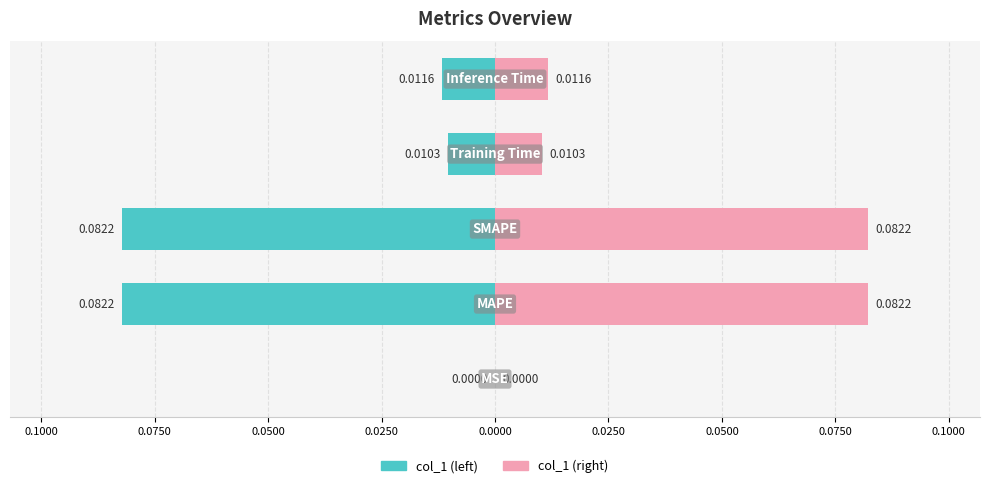

What are all the series names shown in the legend?

col_1 (left), col_1 (right)